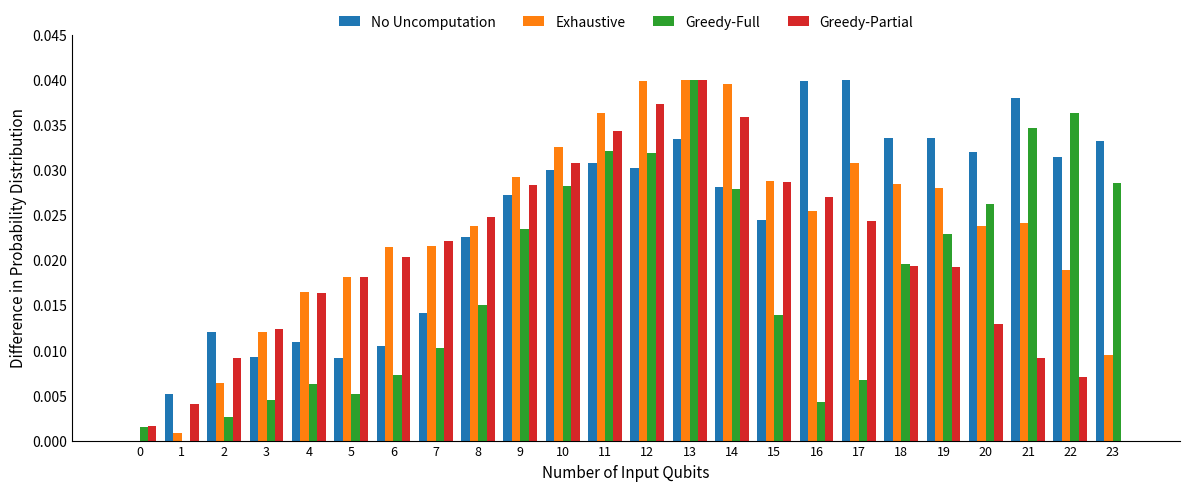

How many groups of bars are there?

24